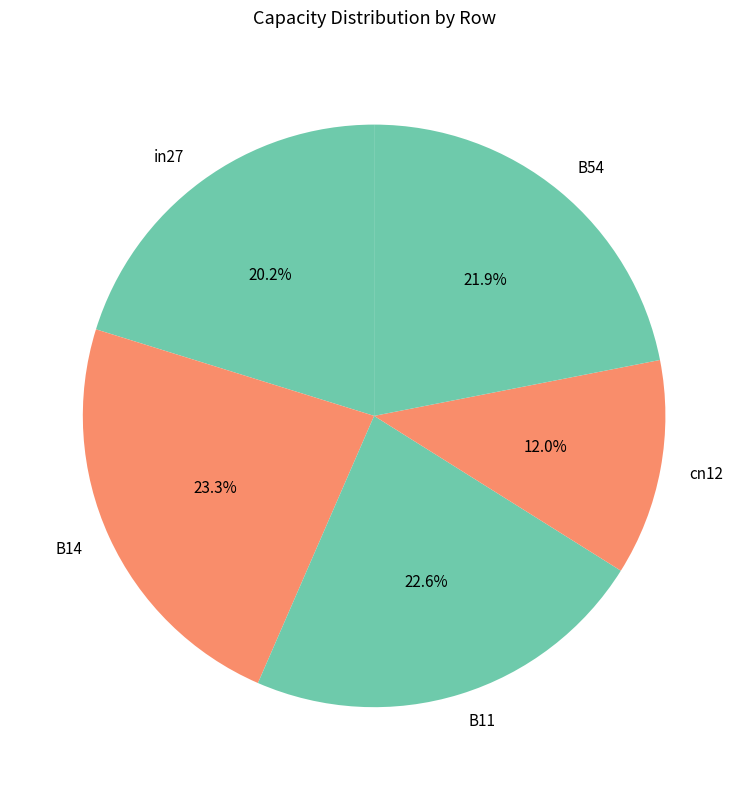

Is there any slice that represents more than half of the pie?

No